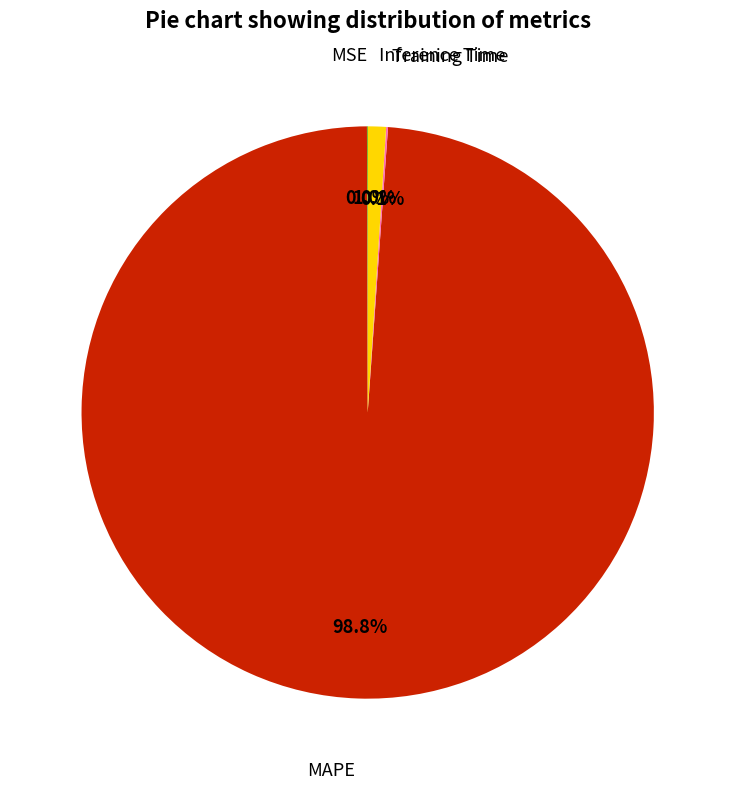

Is there any slice that represents more than half of the pie?

Yes